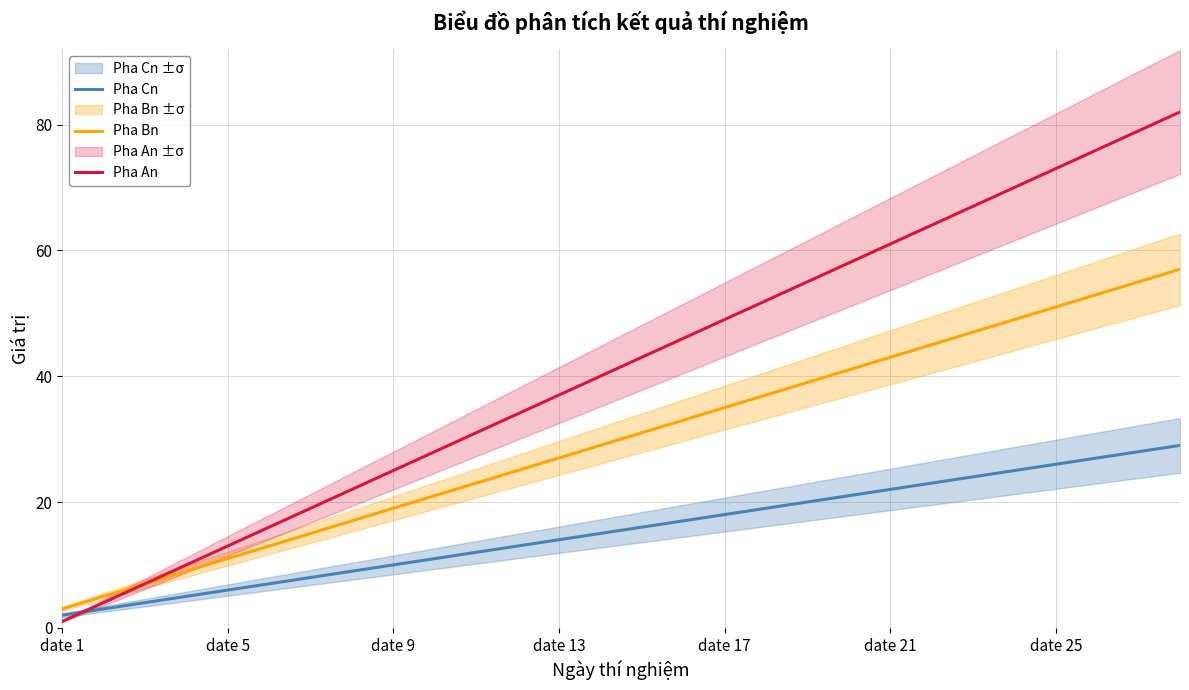

What is the difference between the maximum and minimum values in the Pha Bn series?

54